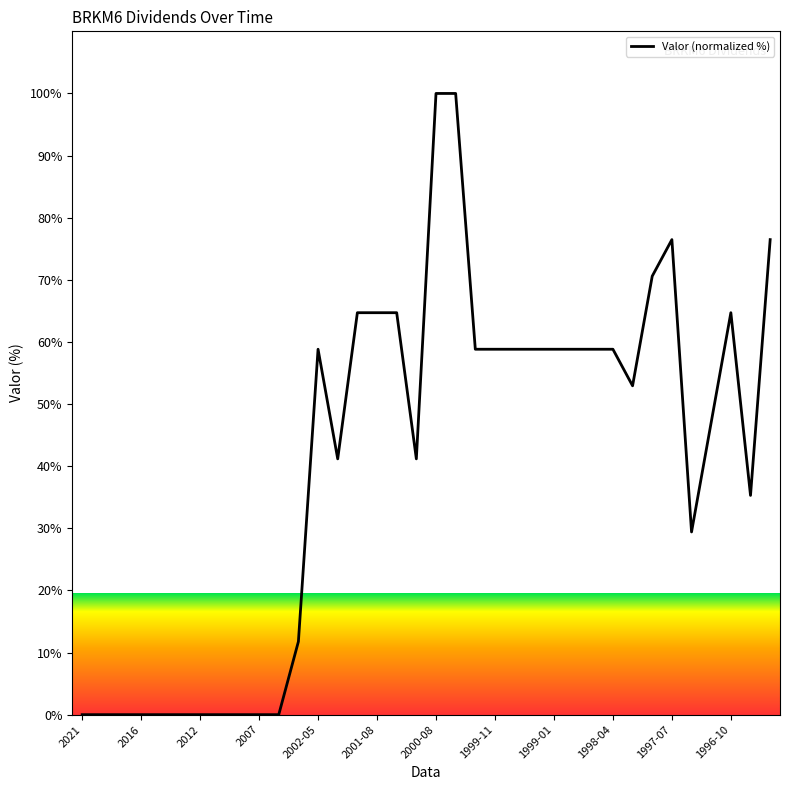

What is the maximum value shown in the chart?

100.0